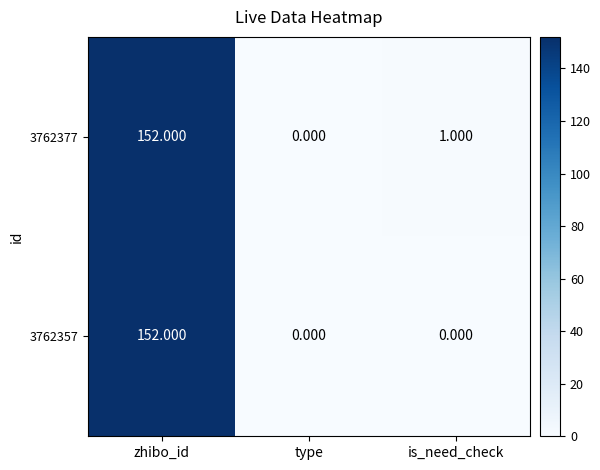

At which label does 3762357 reach its peak?

zhibo_id